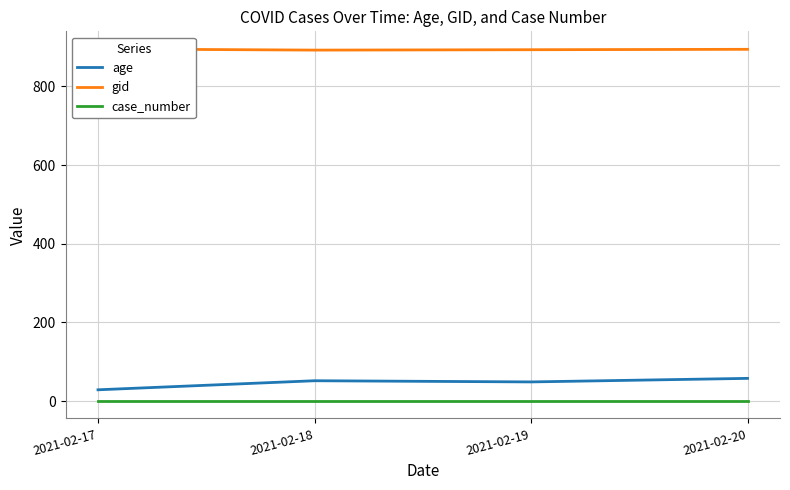

How many gid values are between 893 and 895?

3